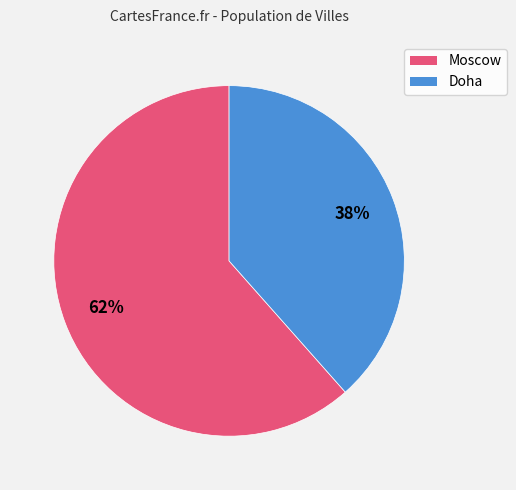

Is it true that Doha is 38% of the pie?

True